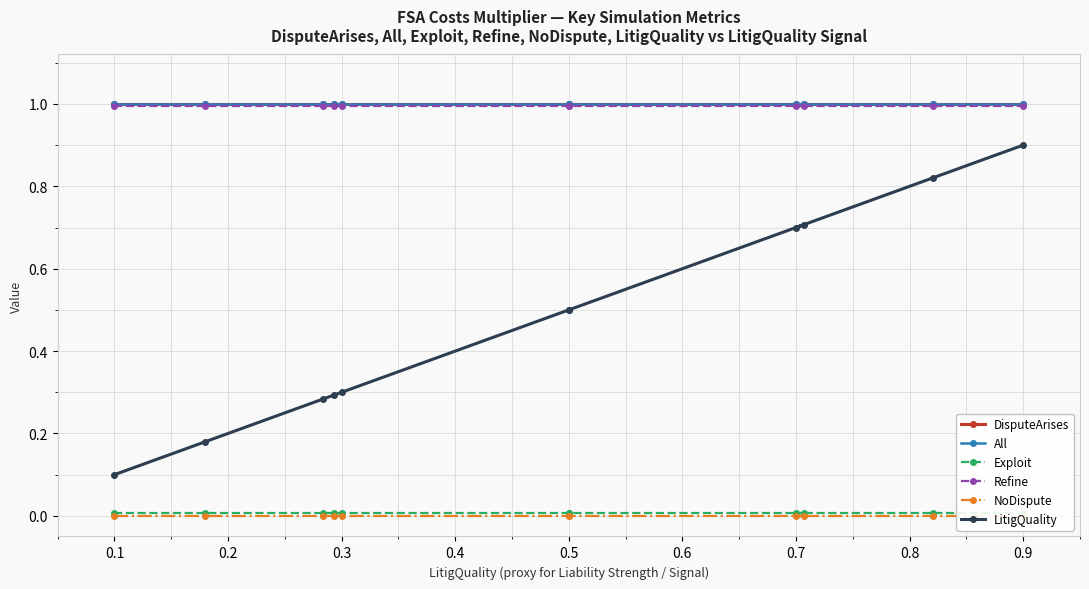

The Exploit series shows 0.0 at 0.9. True or false?

True